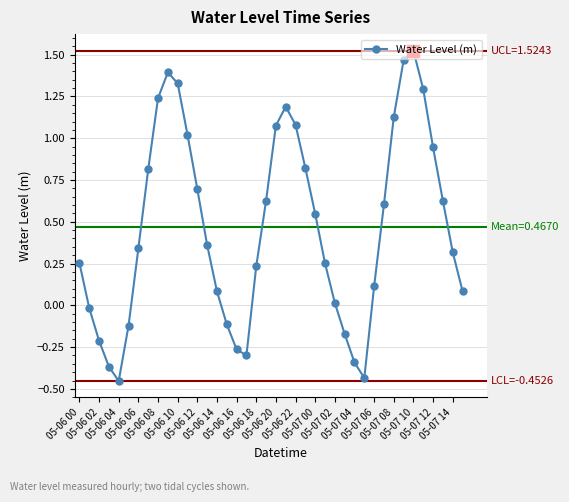

True or false: there are more than 2 points higher than both neighbors.

True